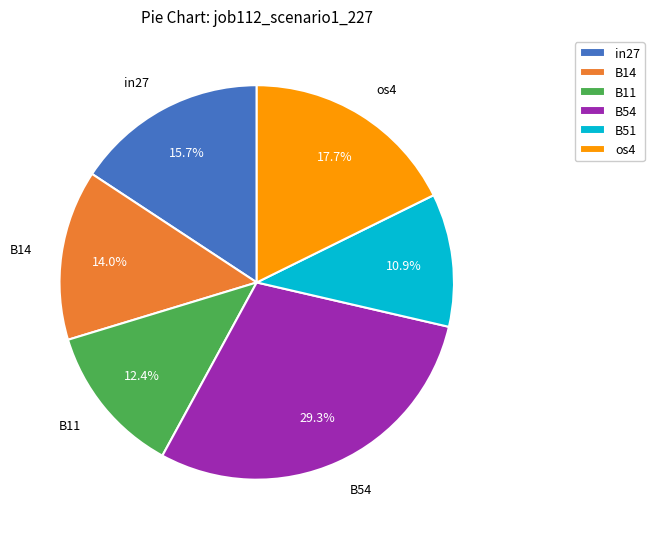

To the nearest percent, what is the average slice percentage?

17%